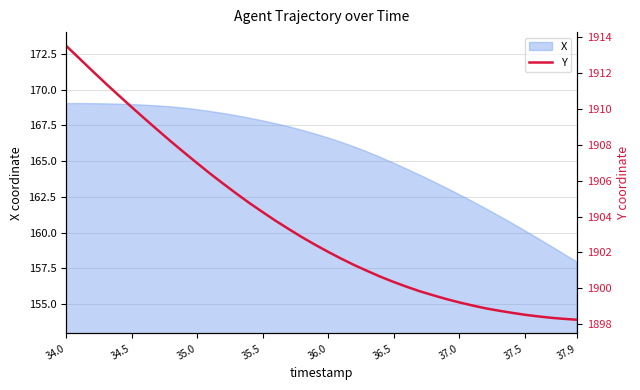

What is the maximum value for X?

169.0